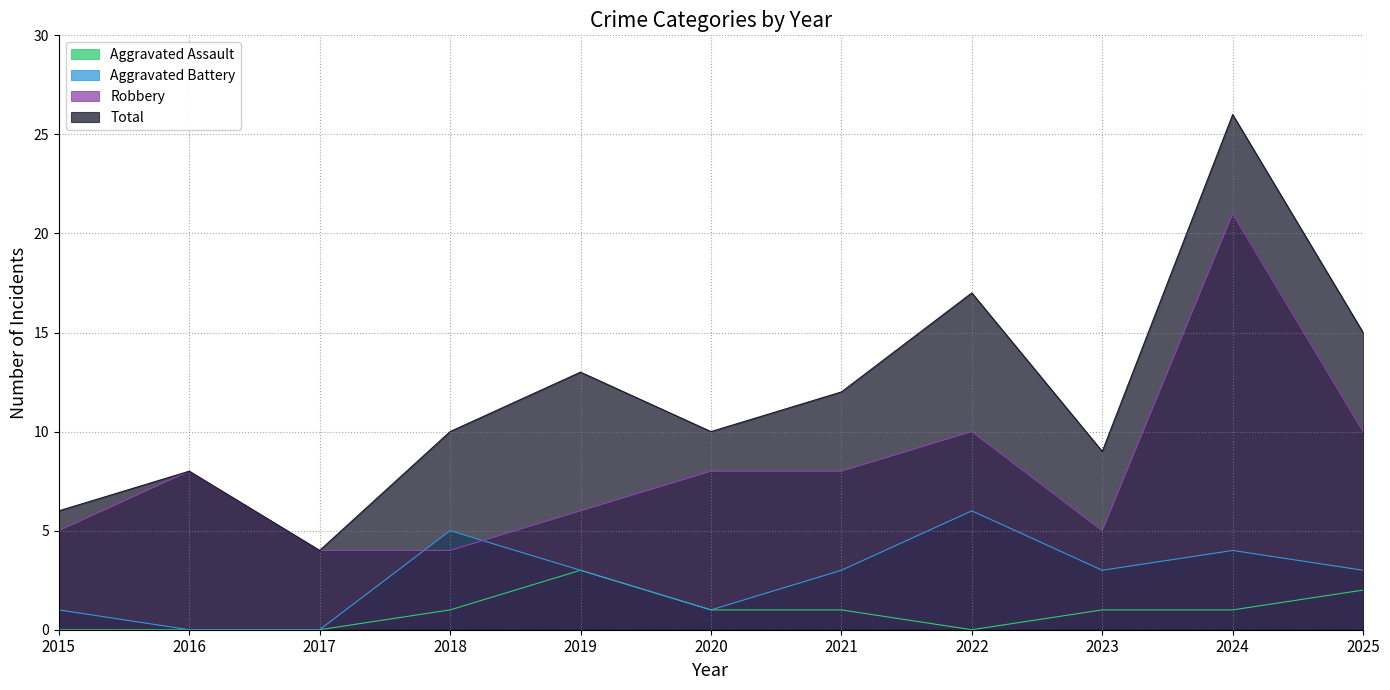

At which category does Aggravated Assault reach its first local valley?

2022